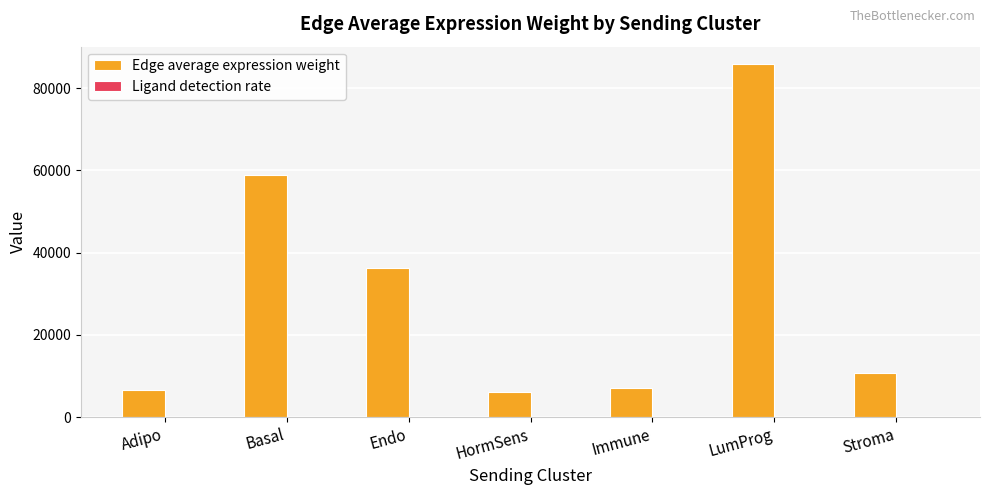

Which series has the largest total across all categories?

Edge average expression weight